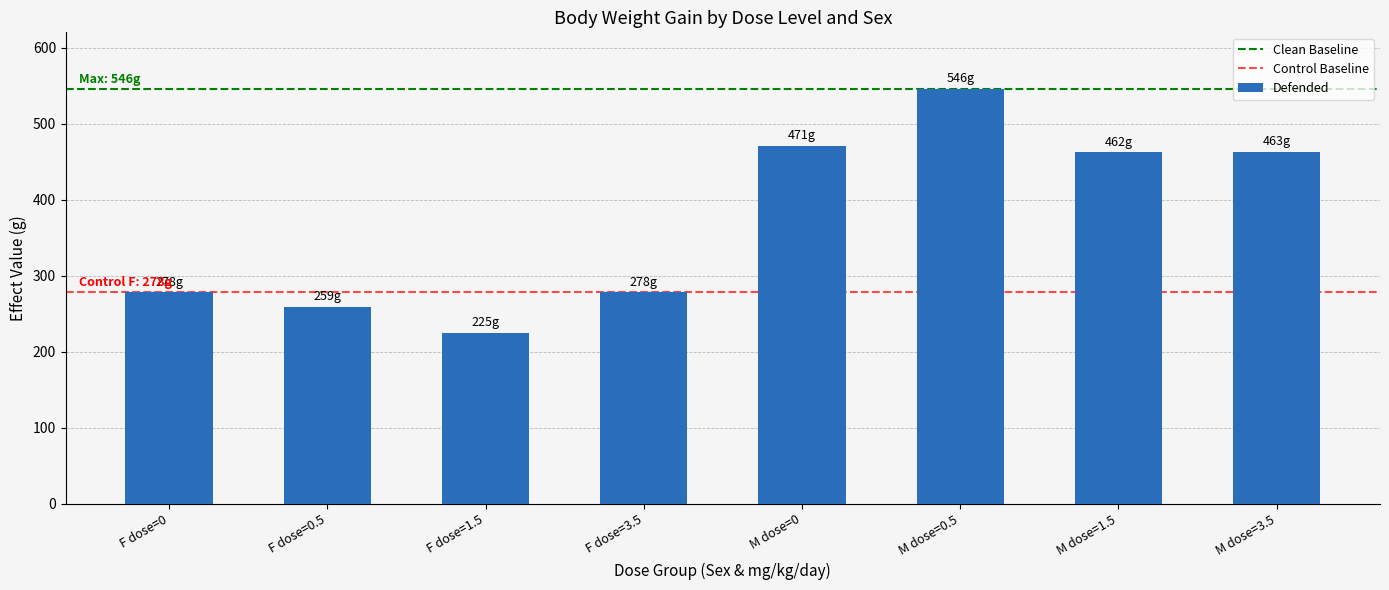

What is the label of the 3rd bar from the left?

F dose=1.5